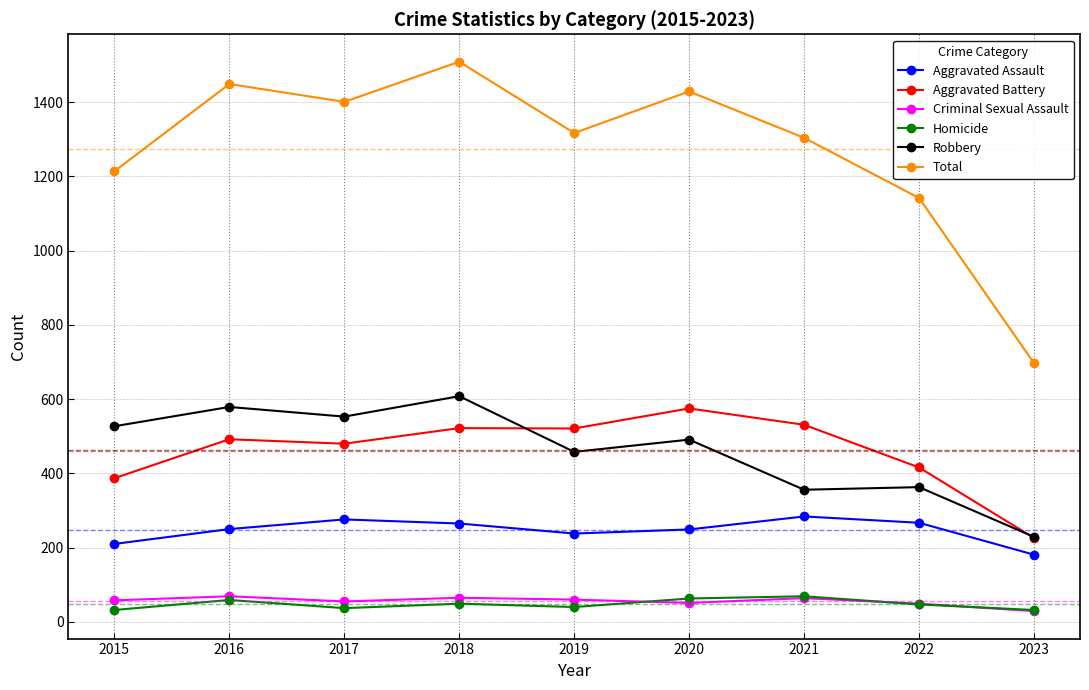

Does the chart display data point markers on the line(s)?

Yes